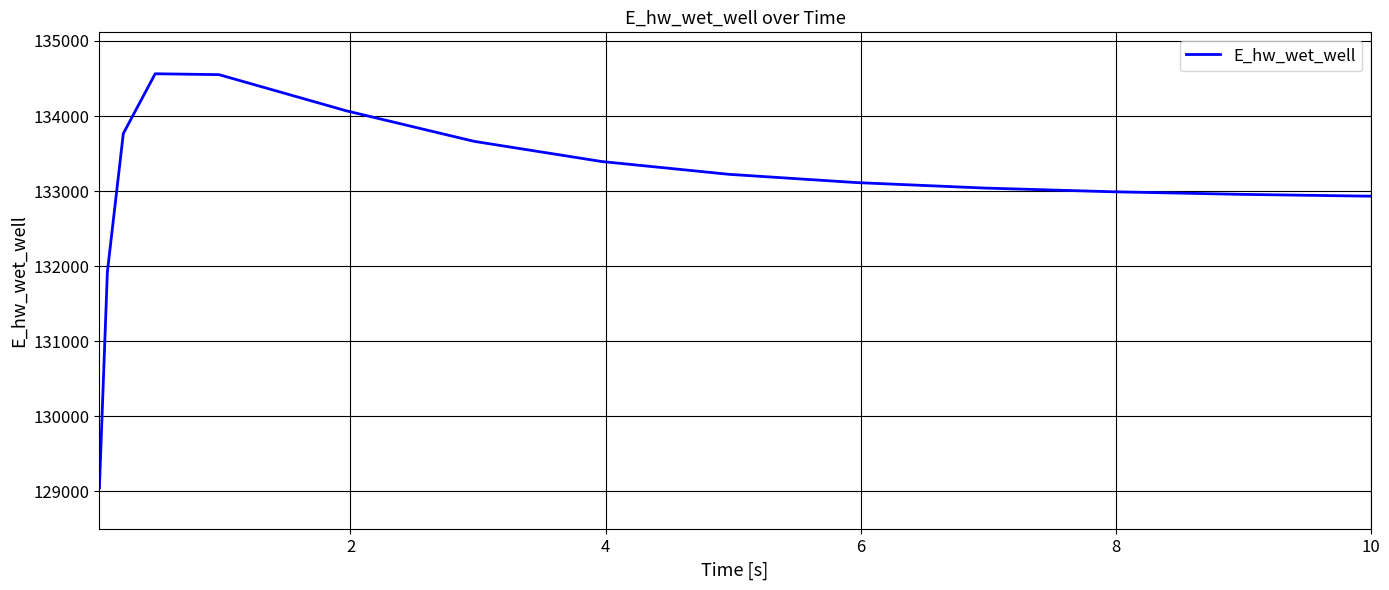

What is the minimum value shown in the chart?

129046.1